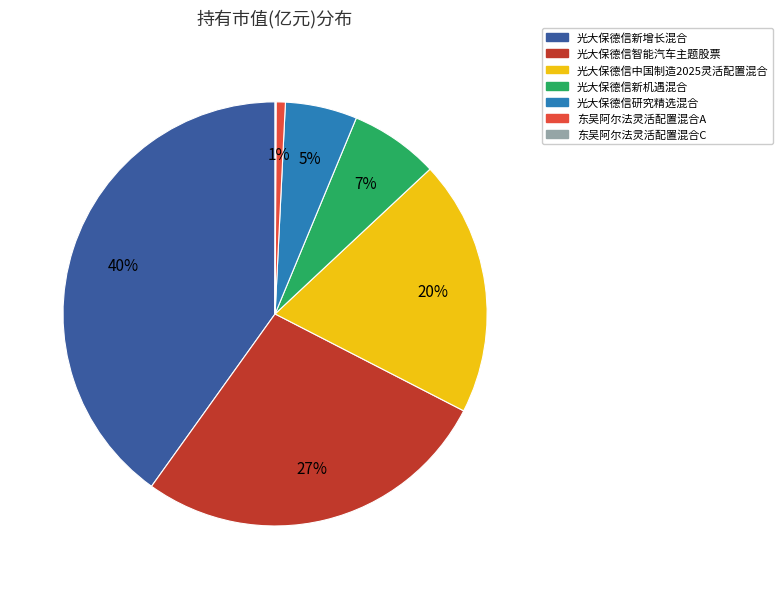

Is 光大保德信中国制造2025灵活配置混合 the majority of the pie?

No